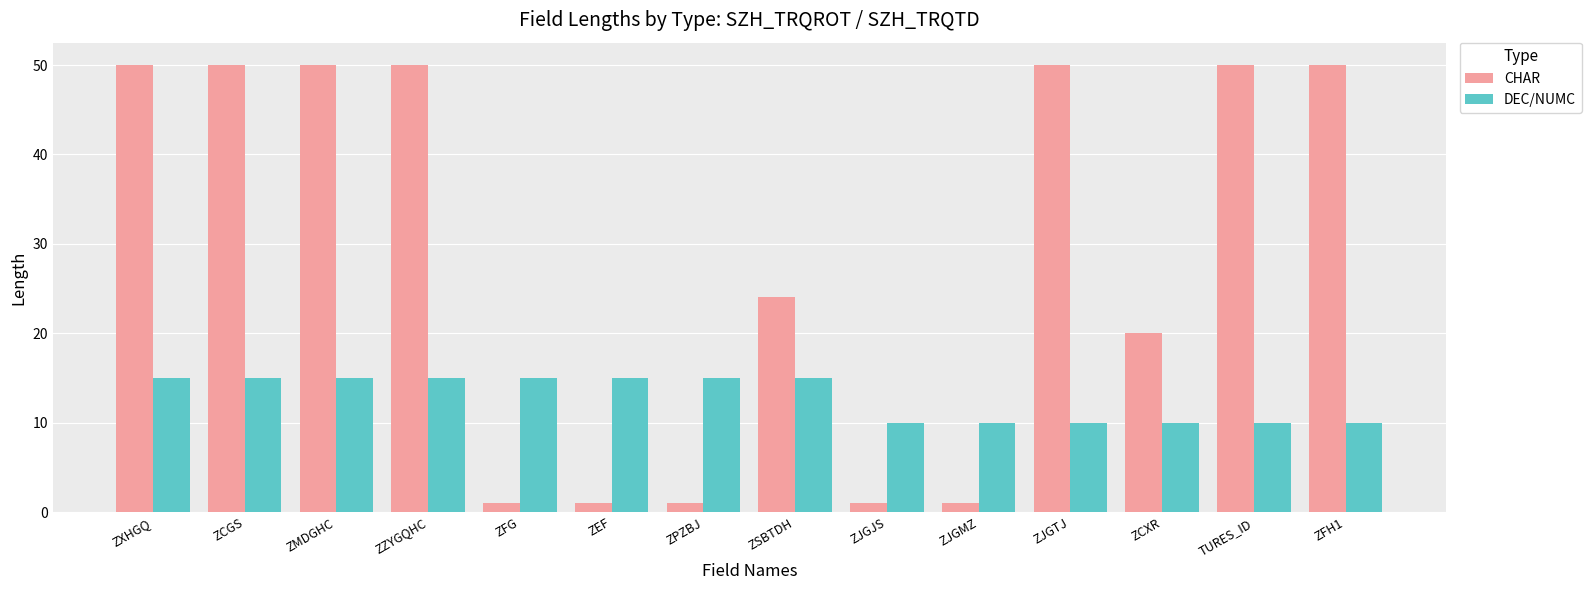

Rank the series at ZXHGQ from lowest to highest value.

DEC/NUMC, CHAR